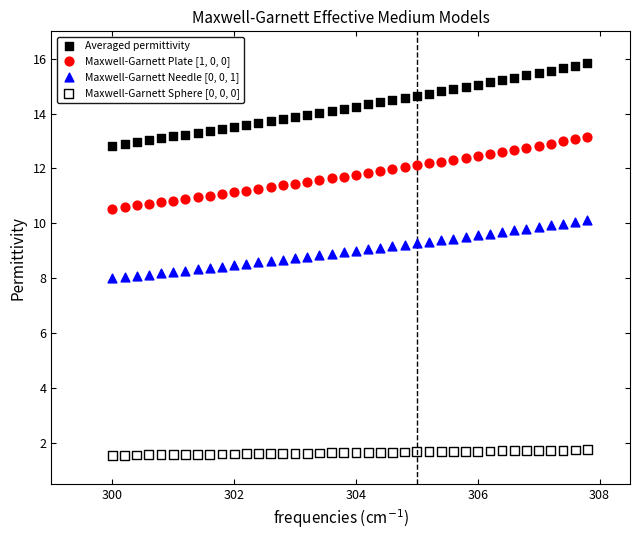

Which series reaches the minimum Y coordinate?

Maxwell-Garnett Sphere [0, 0, 0]